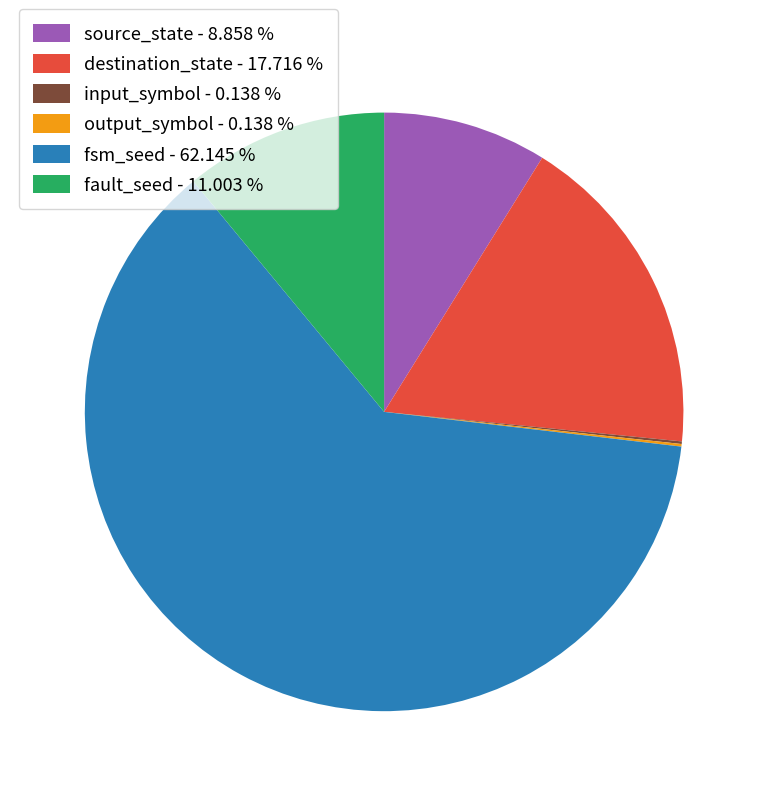

Which category accounts for the majority?

fsm_seed